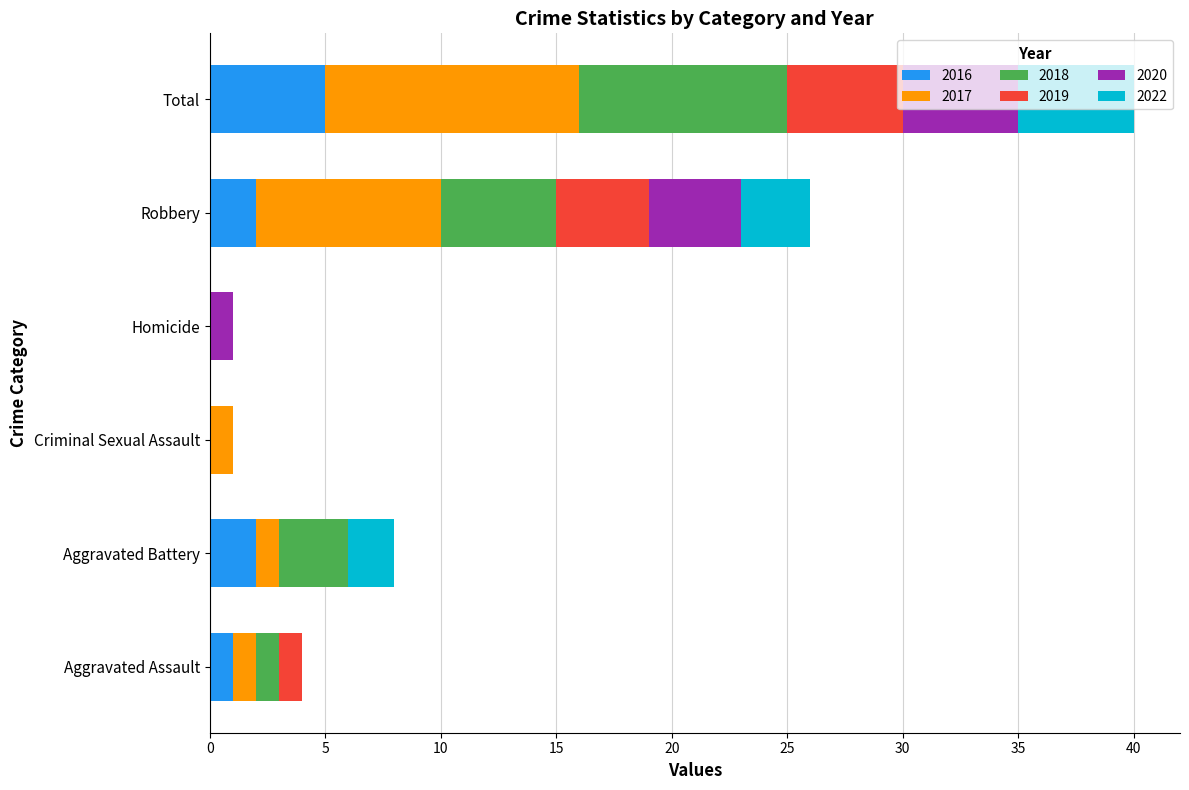

The 2016 series shows 2 at Robbery. True or false?

True